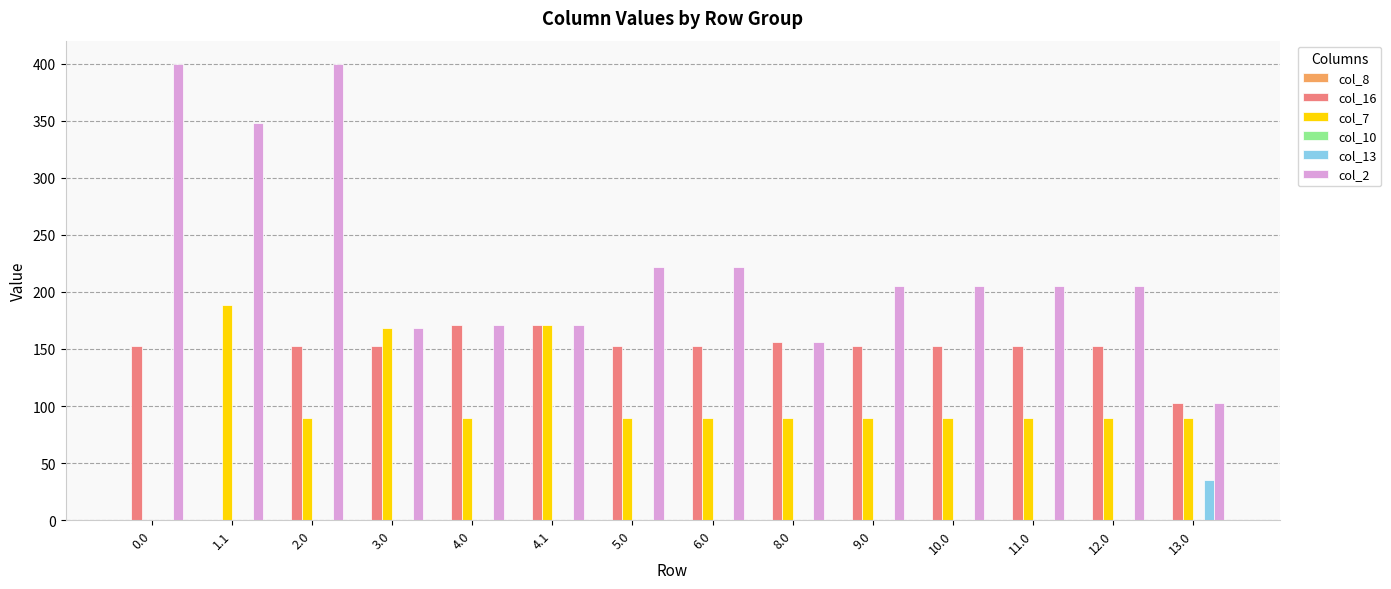

What is the sum of all col_2 values?

3180.9